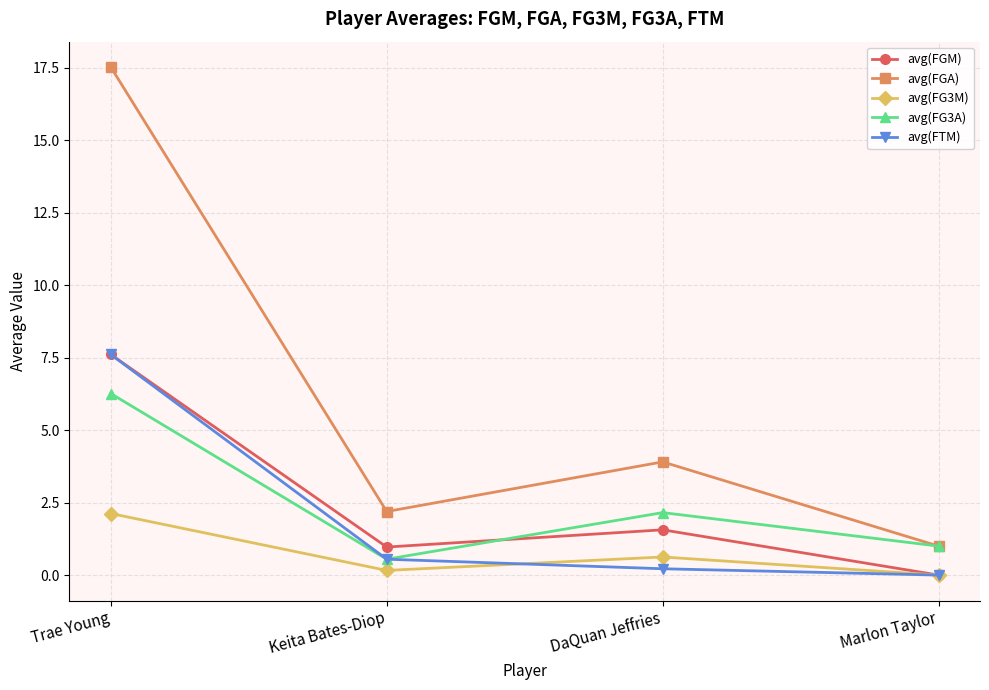

Is it true that avg(FG3A) equals 2.2 at DaQuan Jeffries?

True